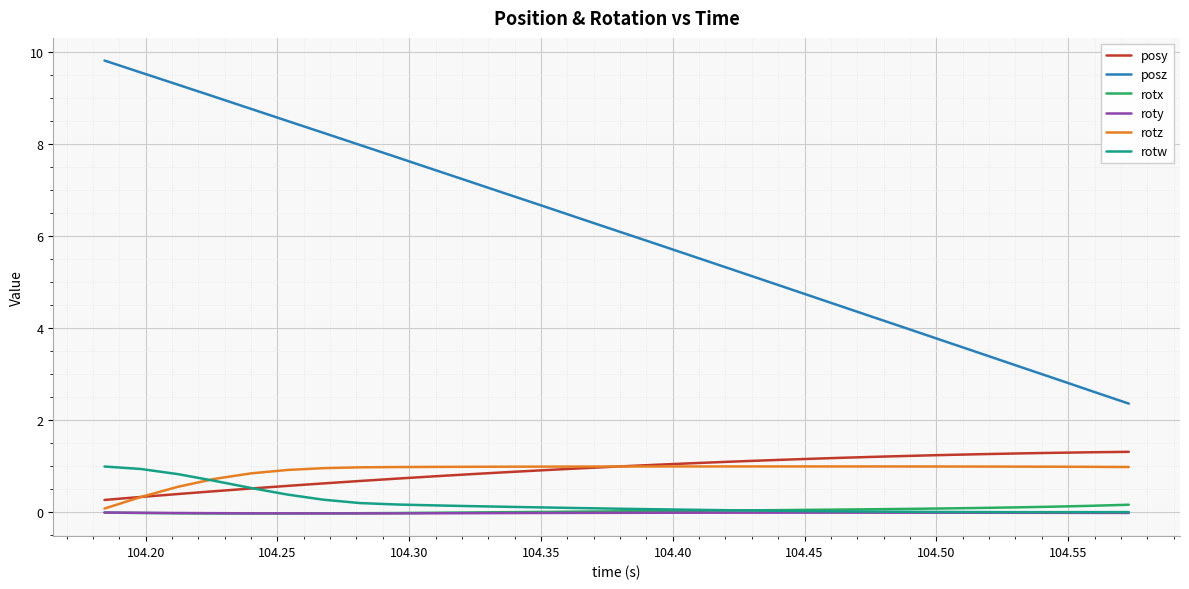

True or false: posz and rotw cross at least once.

False